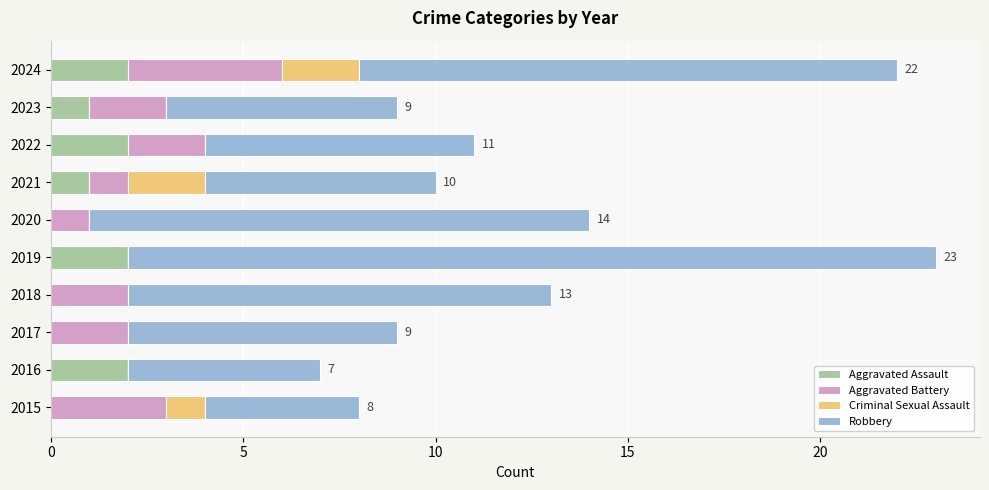

What is the sum of all Aggravated Assault values?

10